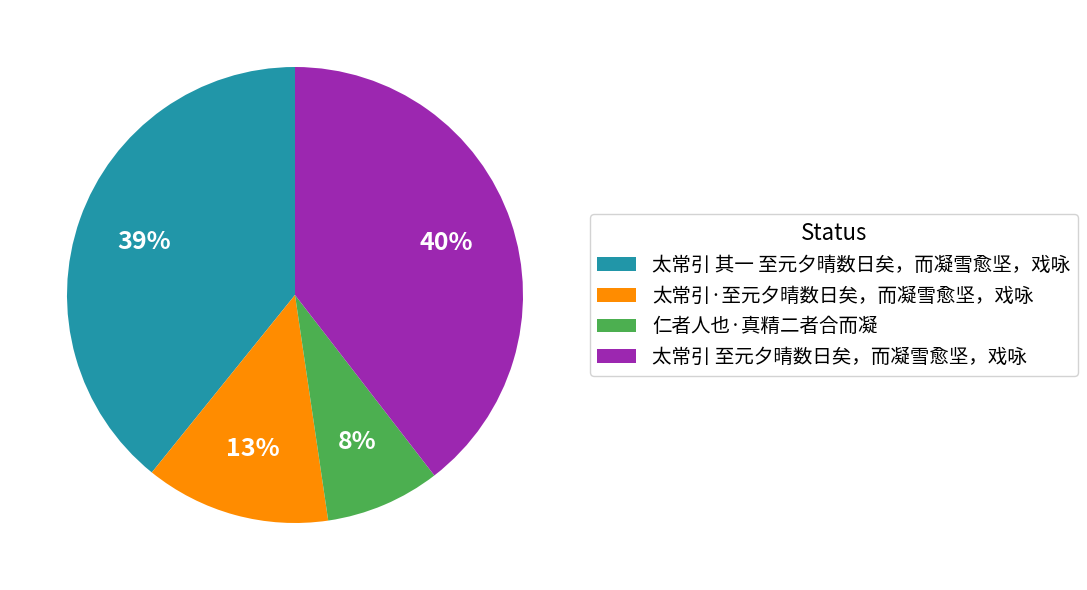

The 太常引 其一 至元夕晴数日矣，而凝雪愈坚，戏咏 slice represents 26% of the pie. True or false?

False